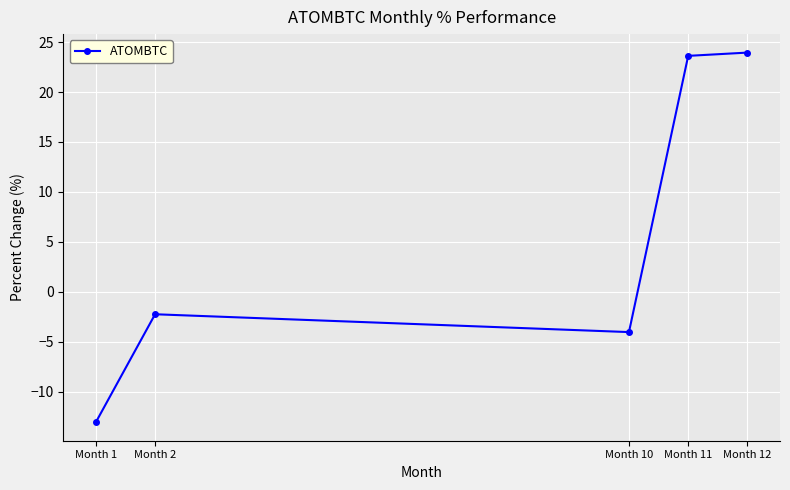

What is the difference between the maximum and second lowest values?

28.0